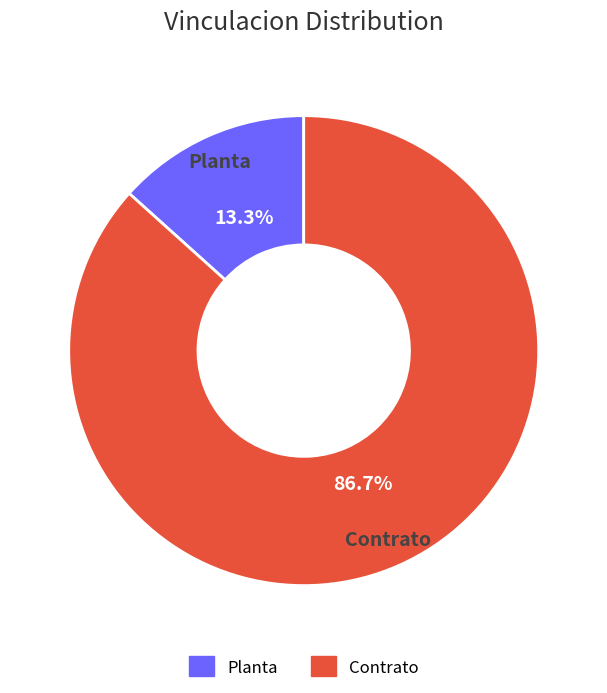

Which slice is the largest?

Contrato